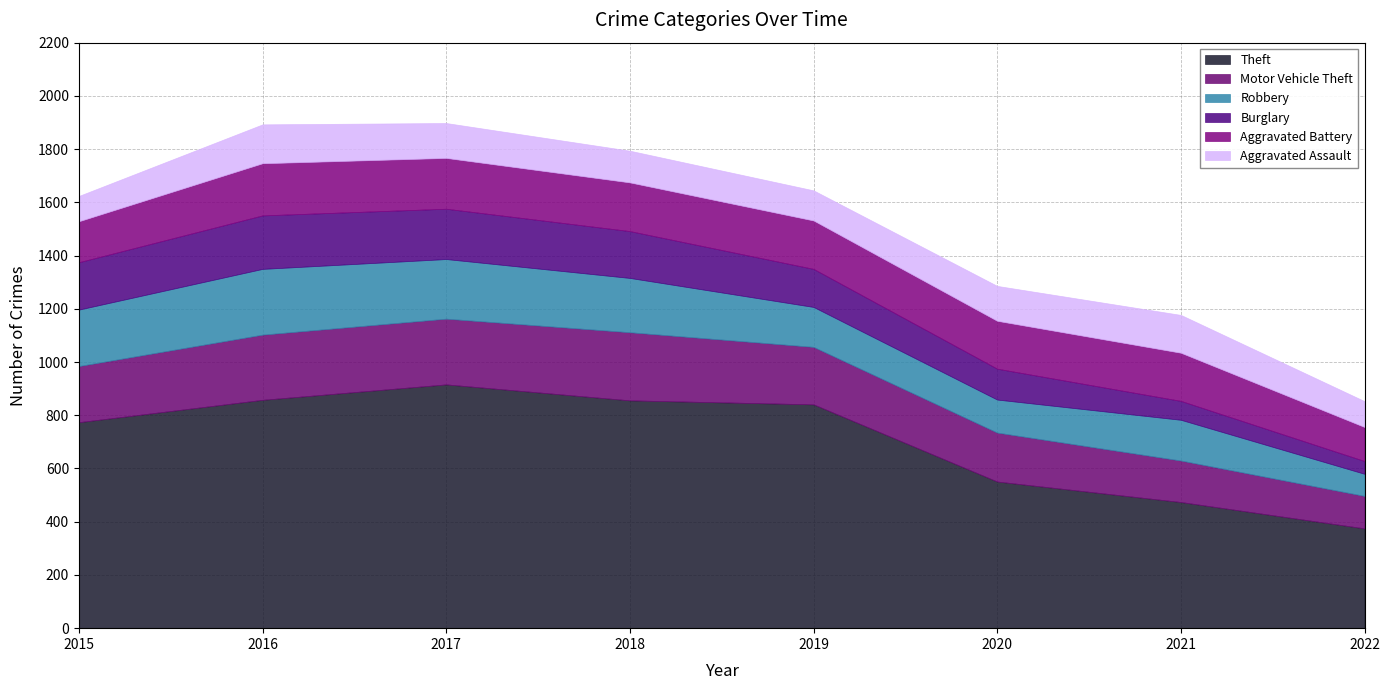

True or false: Theft and Robbery intersect in this chart.

False